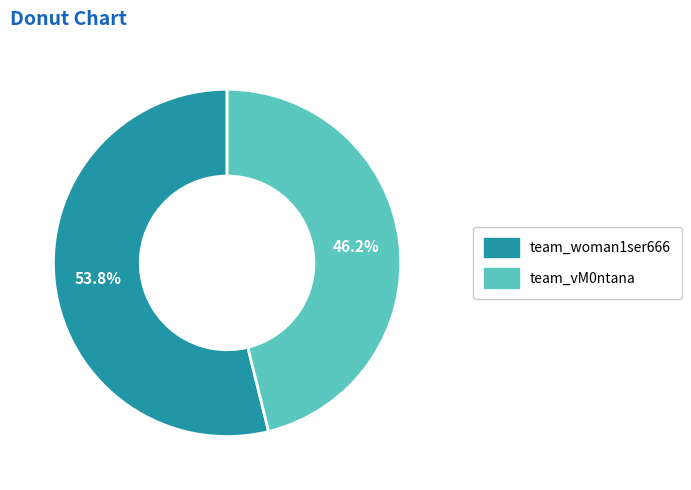

Which slice is the largest?

team_woman1ser666